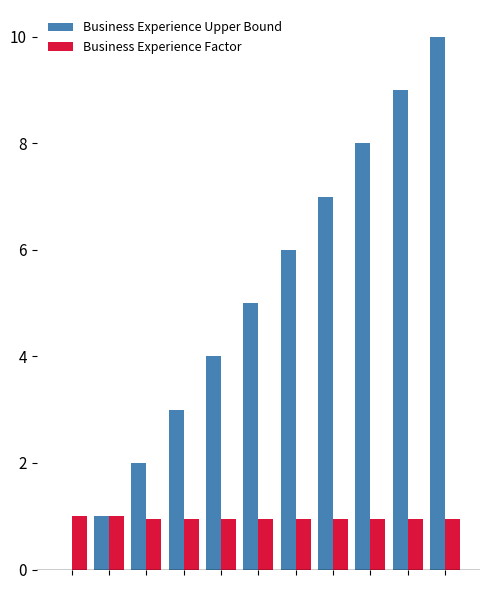

How many groups of bars are there?

11